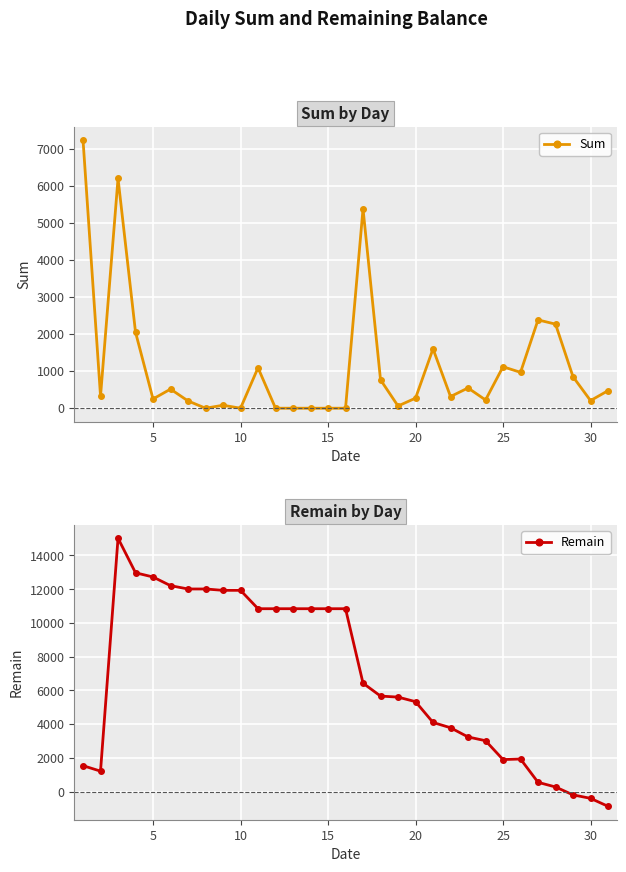

What are all the series names shown in the legend?

Sum, Remain